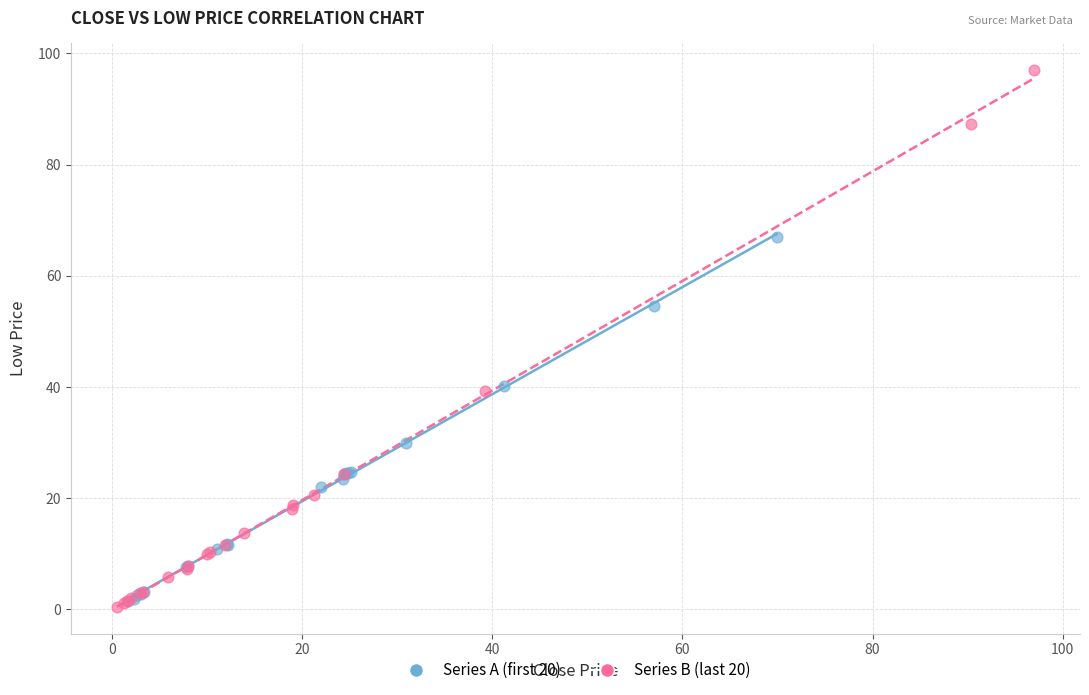

Which series contains the highest Y value?

Series B (last 20)